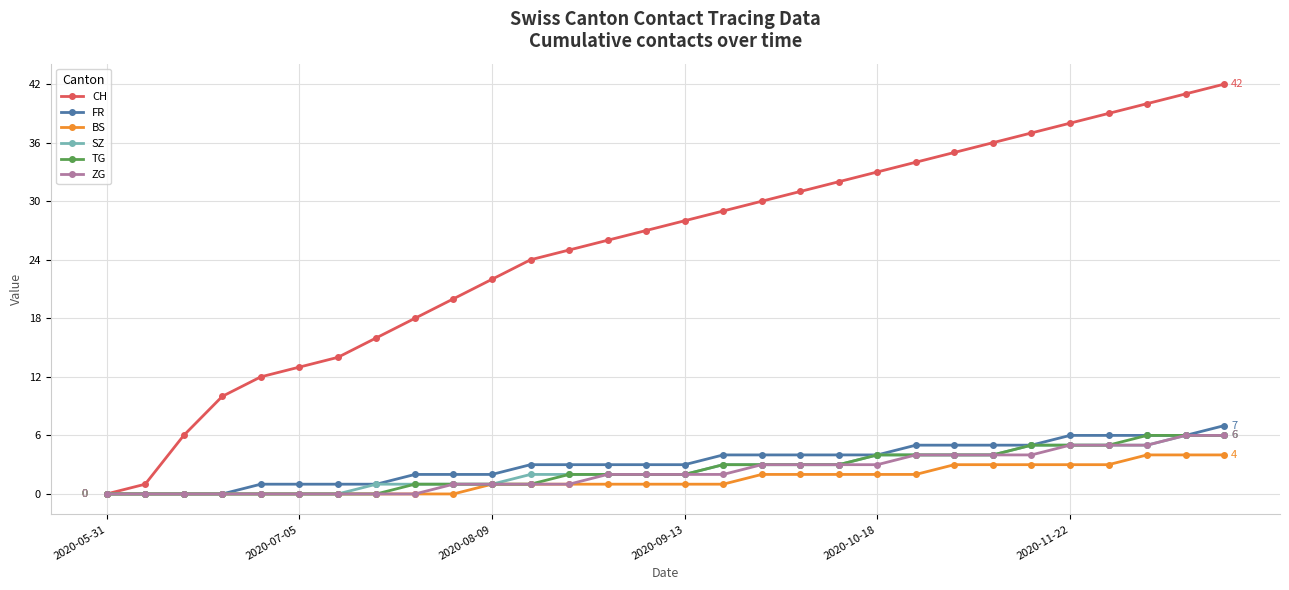

Which series has the widest spread of values?

CH